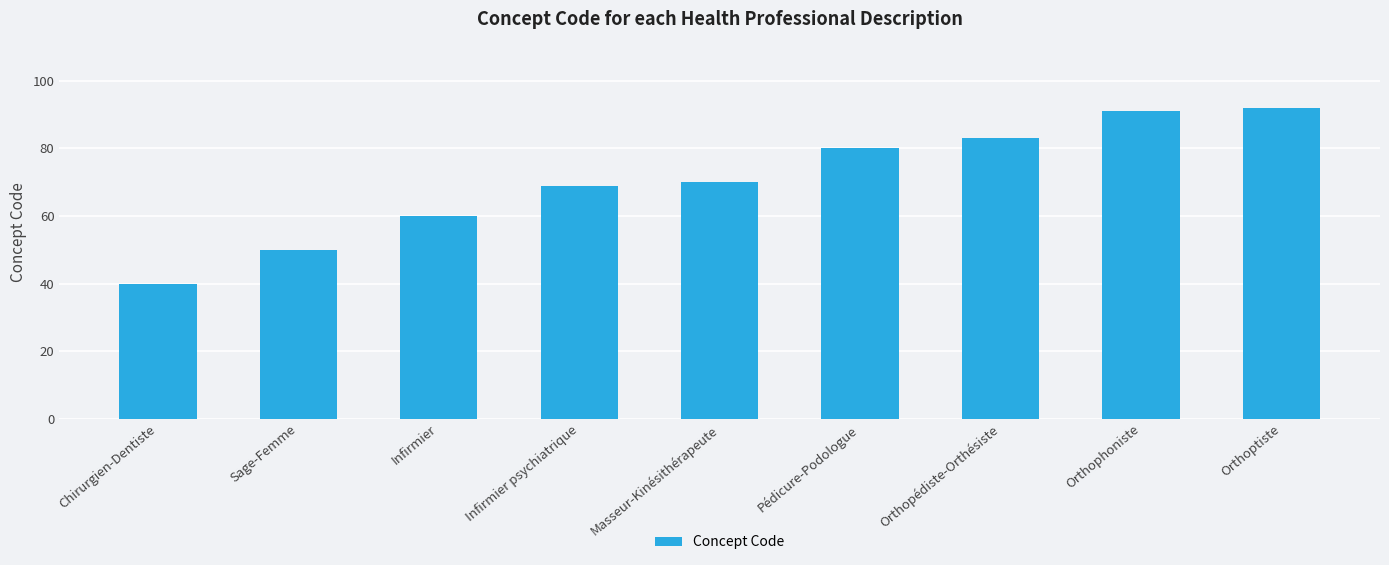

The value at Masseur-Kinésithérapeute is 70. True or false?

True